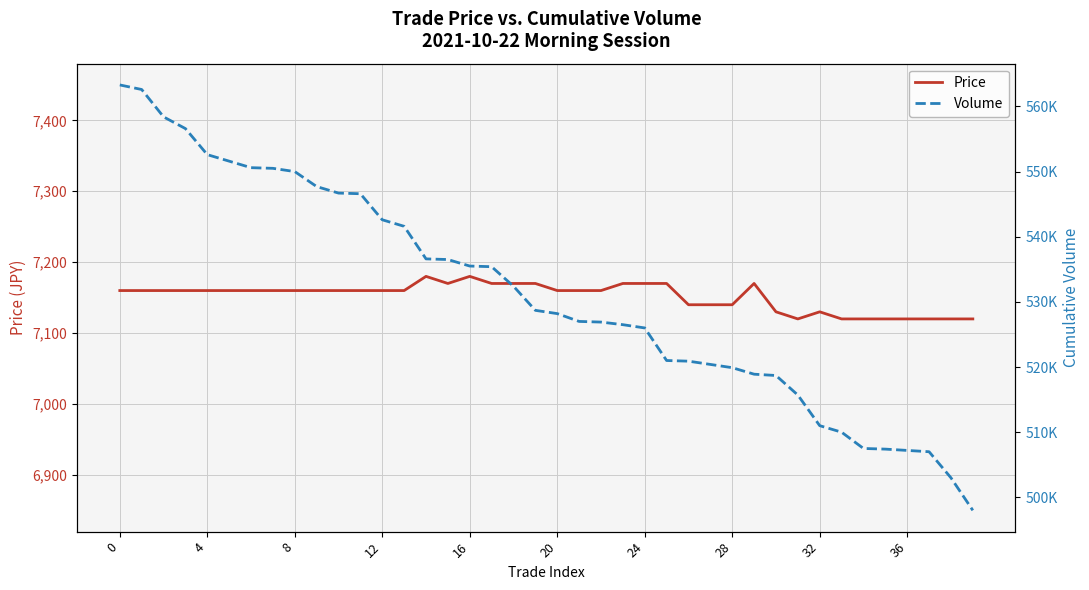

Which series changed the most between 19 and 38?

Volume